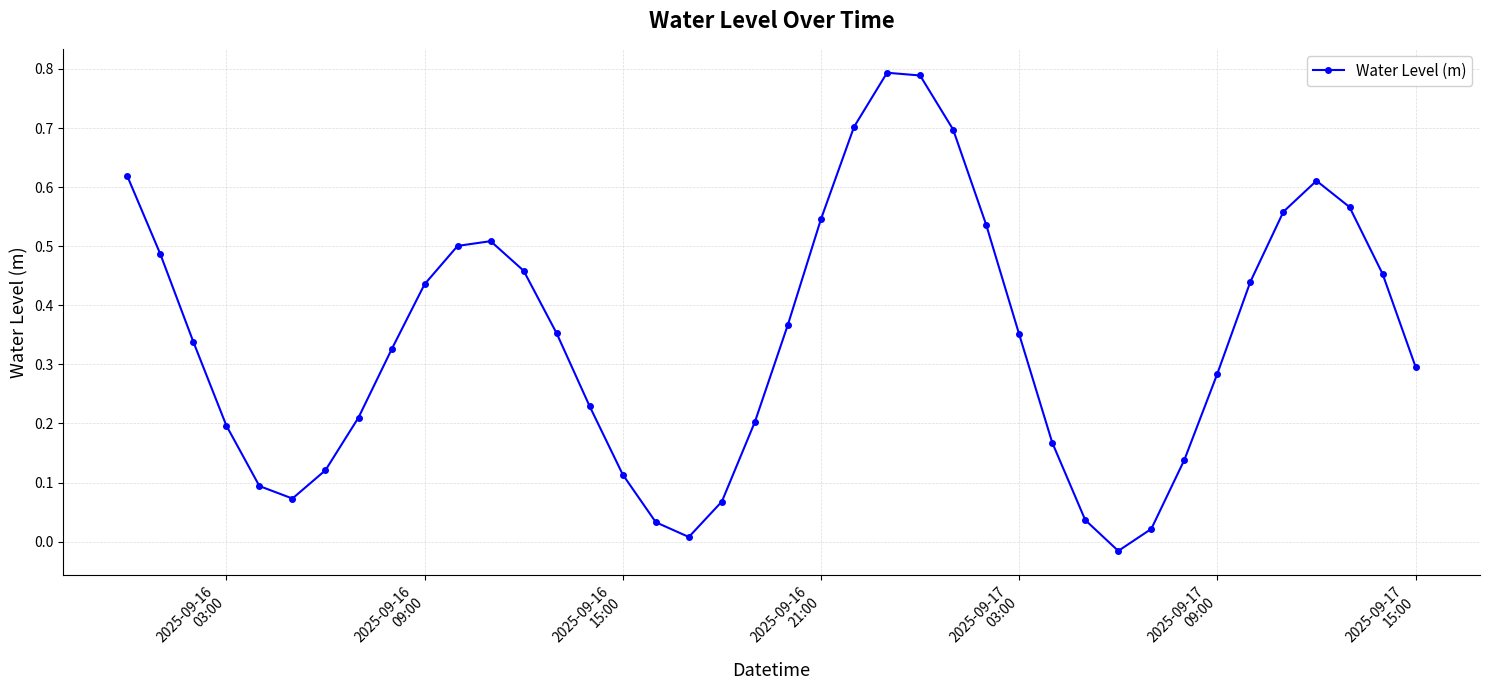

How many interior local valleys (lower than both neighbors) does the data have?

3